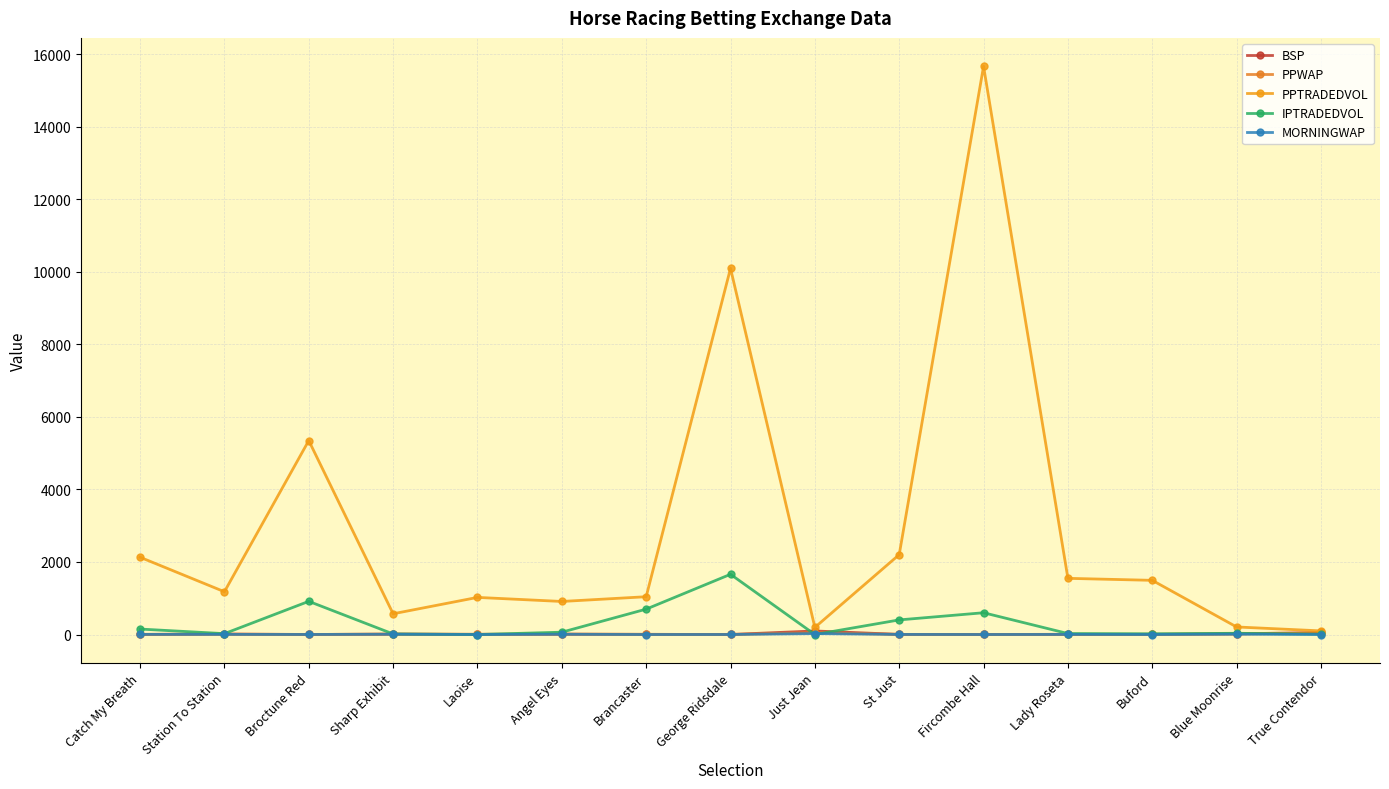

Which series has the largest total across all categories?

PPTRADEDVOL